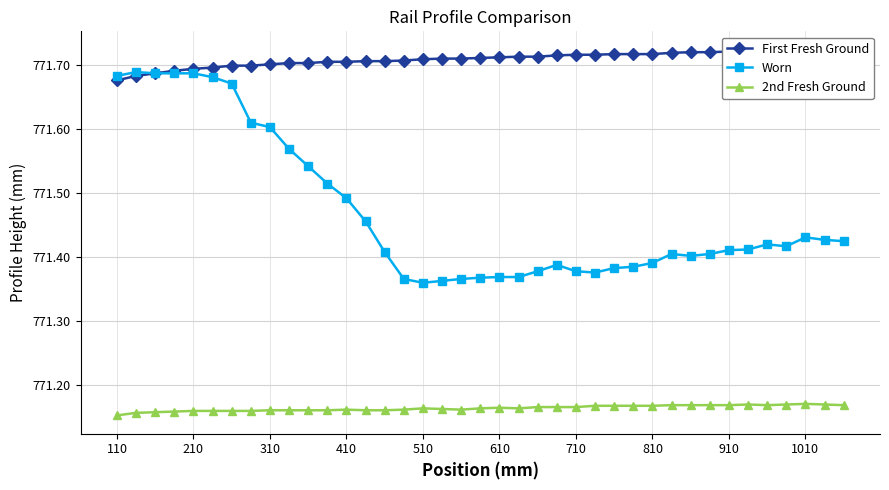

How many lines are shown in the chart?

3